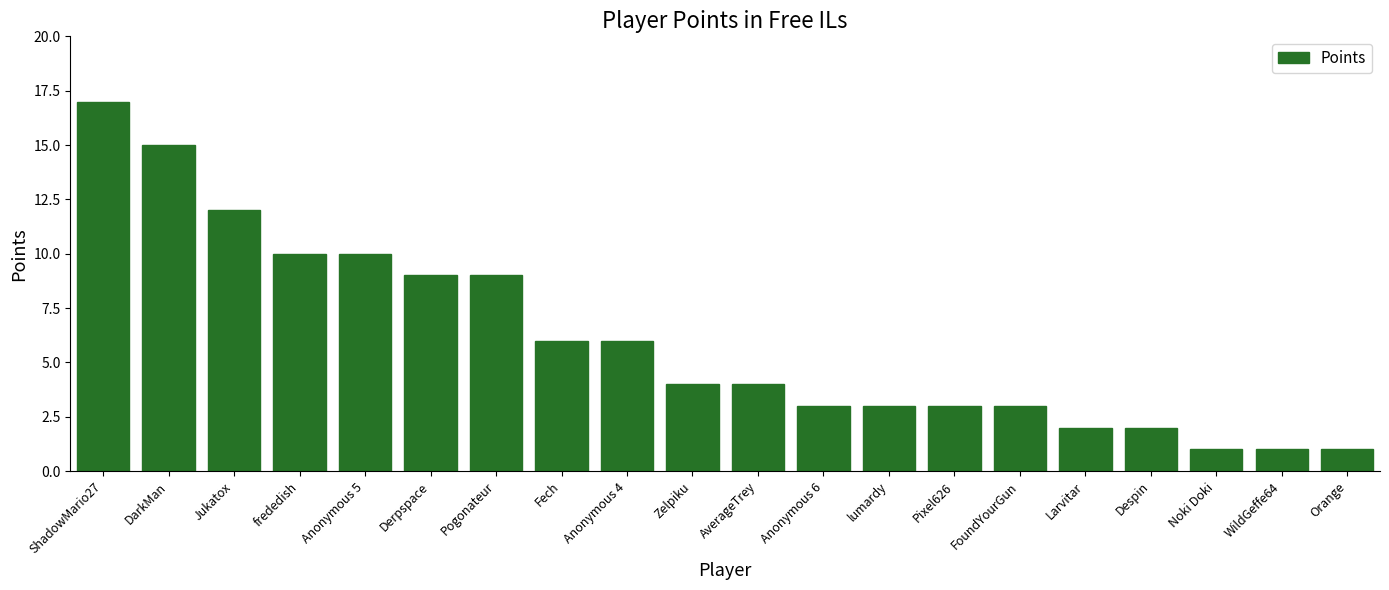

What position from the left is lumardy?

13